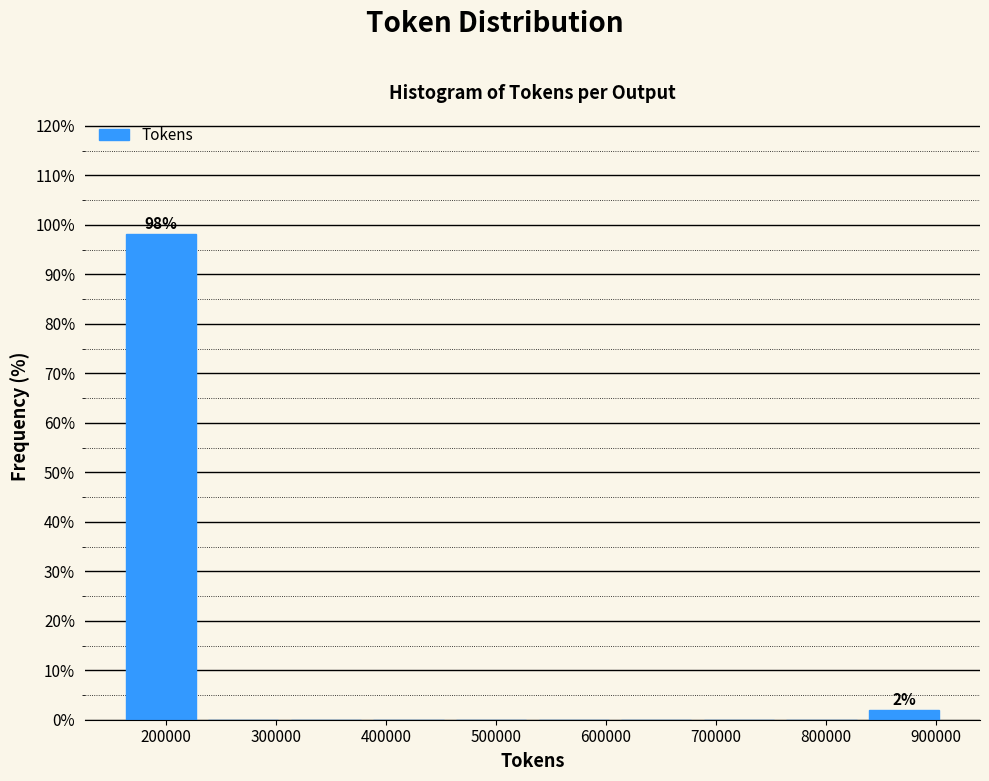

Which range on the x-axis has the tallest bar?

160000 to 230000